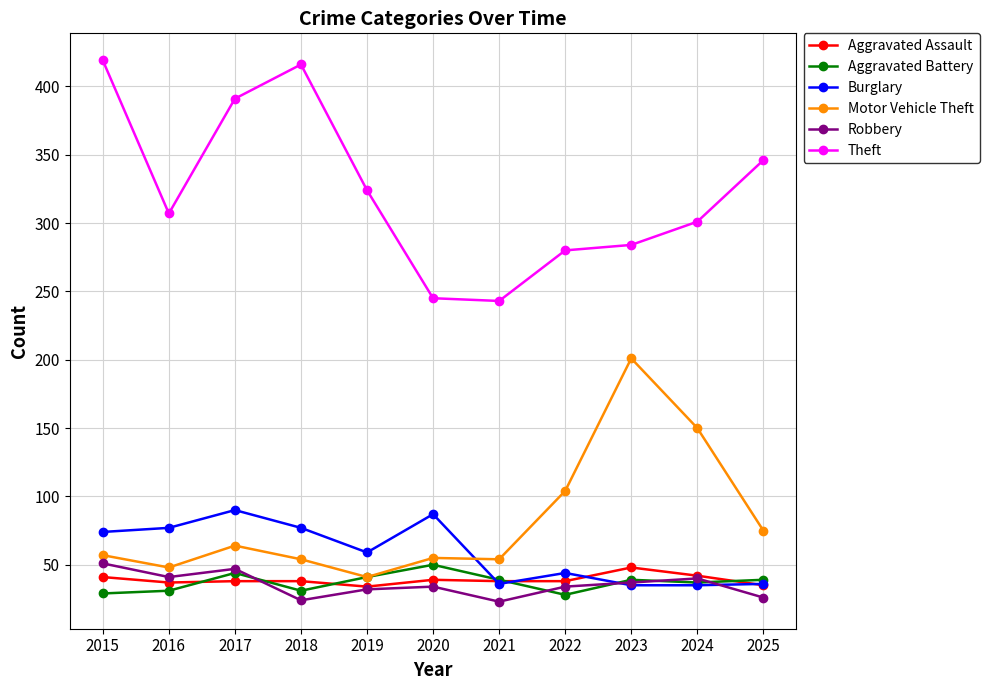

How many lines are shown in the chart?

6